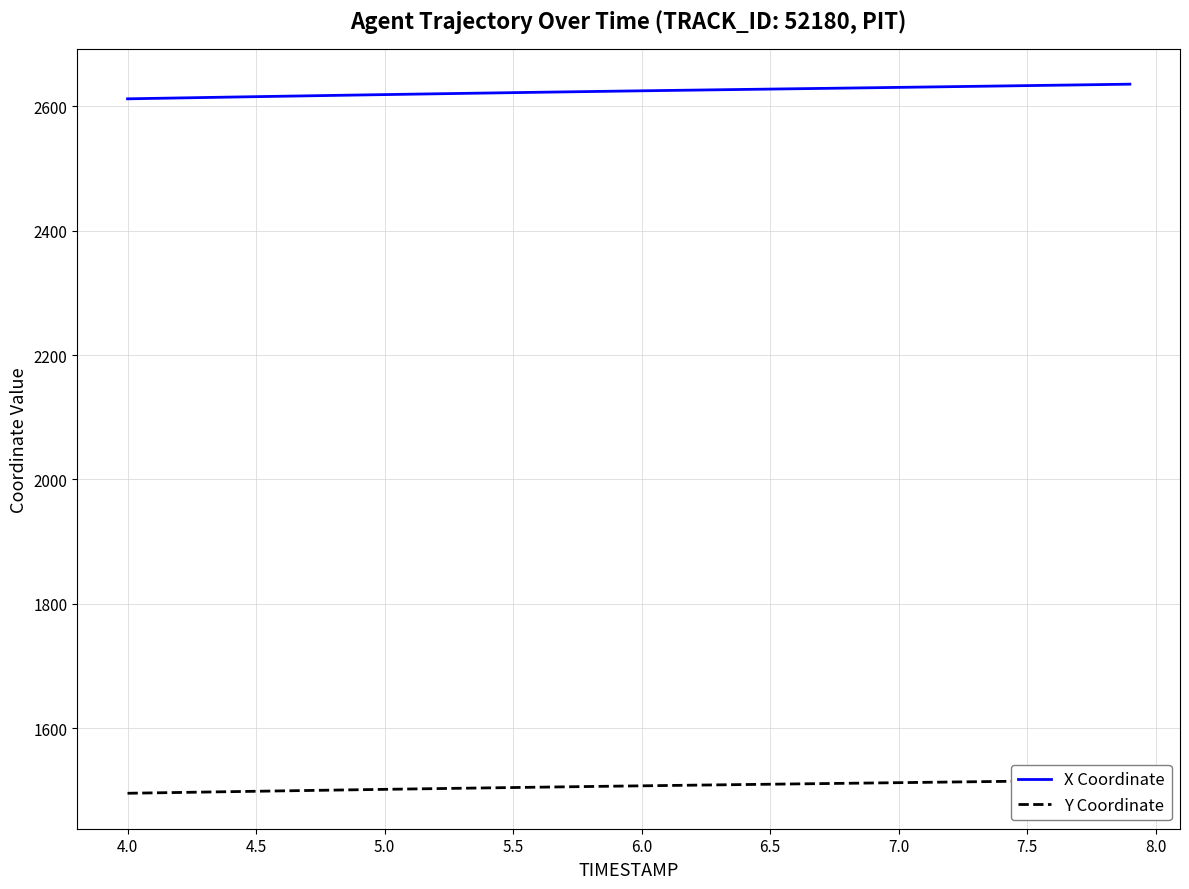

What is the lowest value of the X Coordinate series?

2612.3